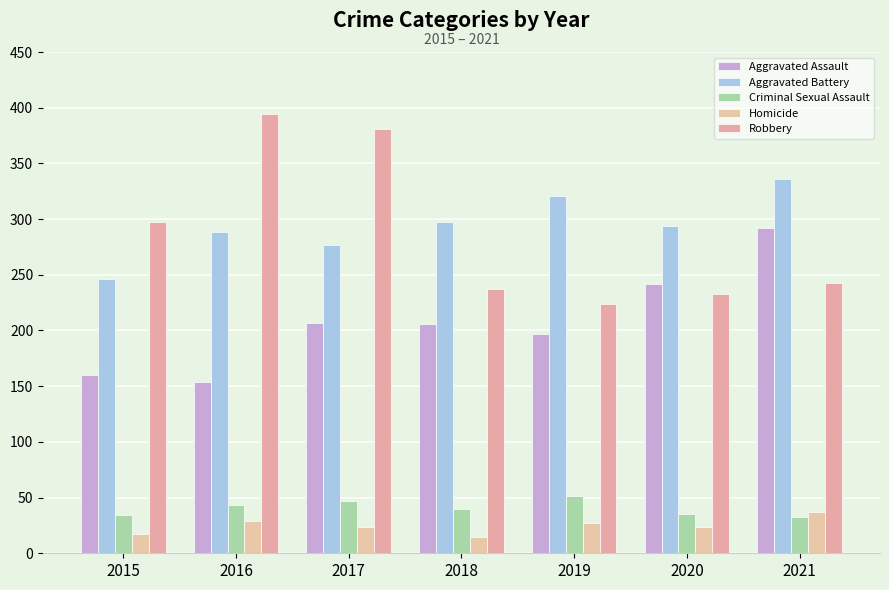

Rank the series at 2020 from lowest to highest value.

Homicide, Criminal Sexual Assault, Robbery, Aggravated Assault, Aggravated Battery